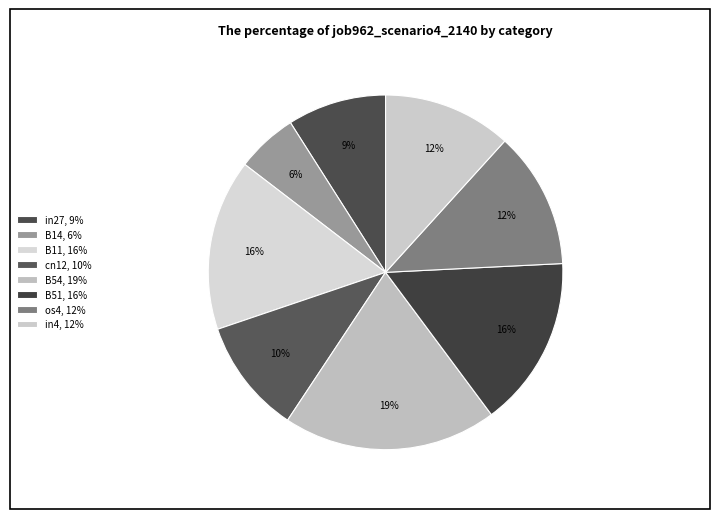

How many segments does this pie chart have?

8